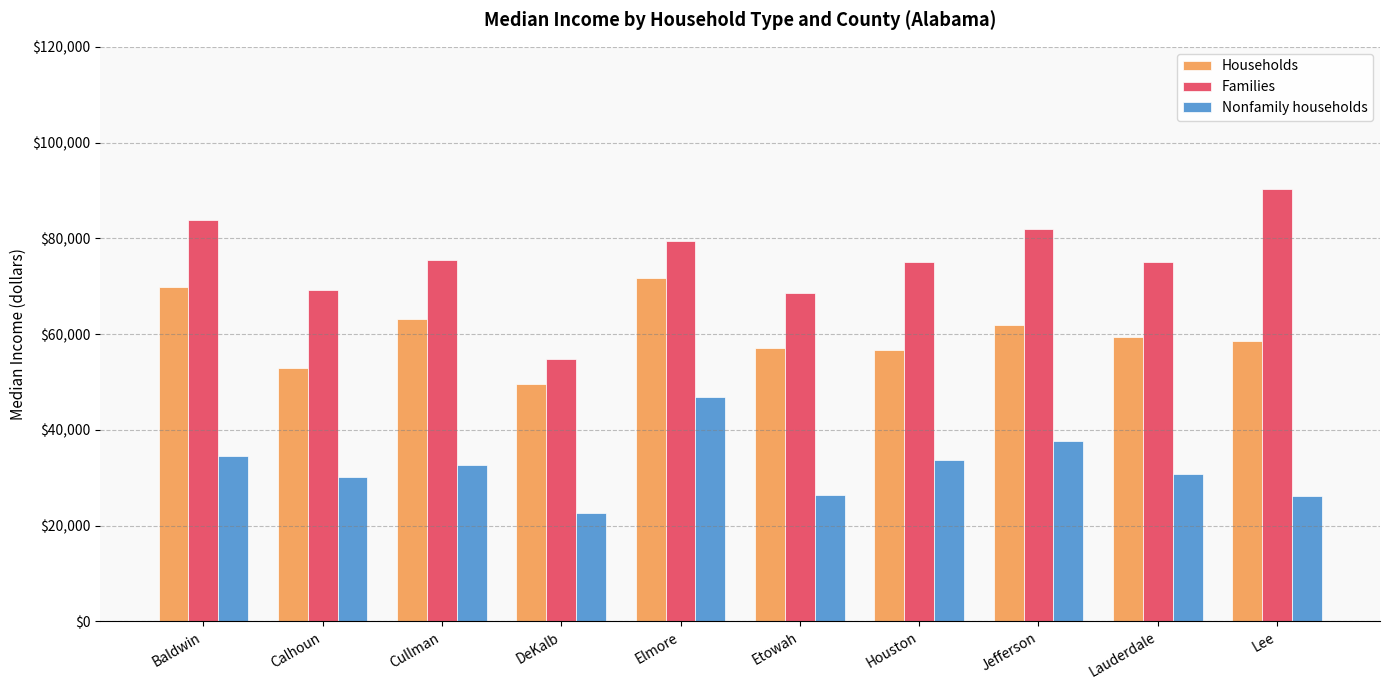

How many bars are there in each group?

3